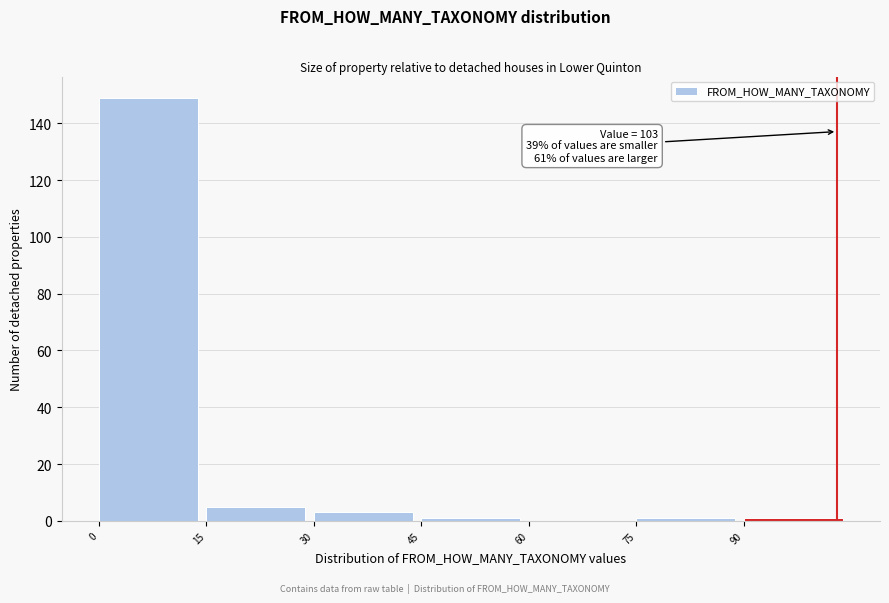

Which range on the x-axis has the tallest bar?

0 to 15